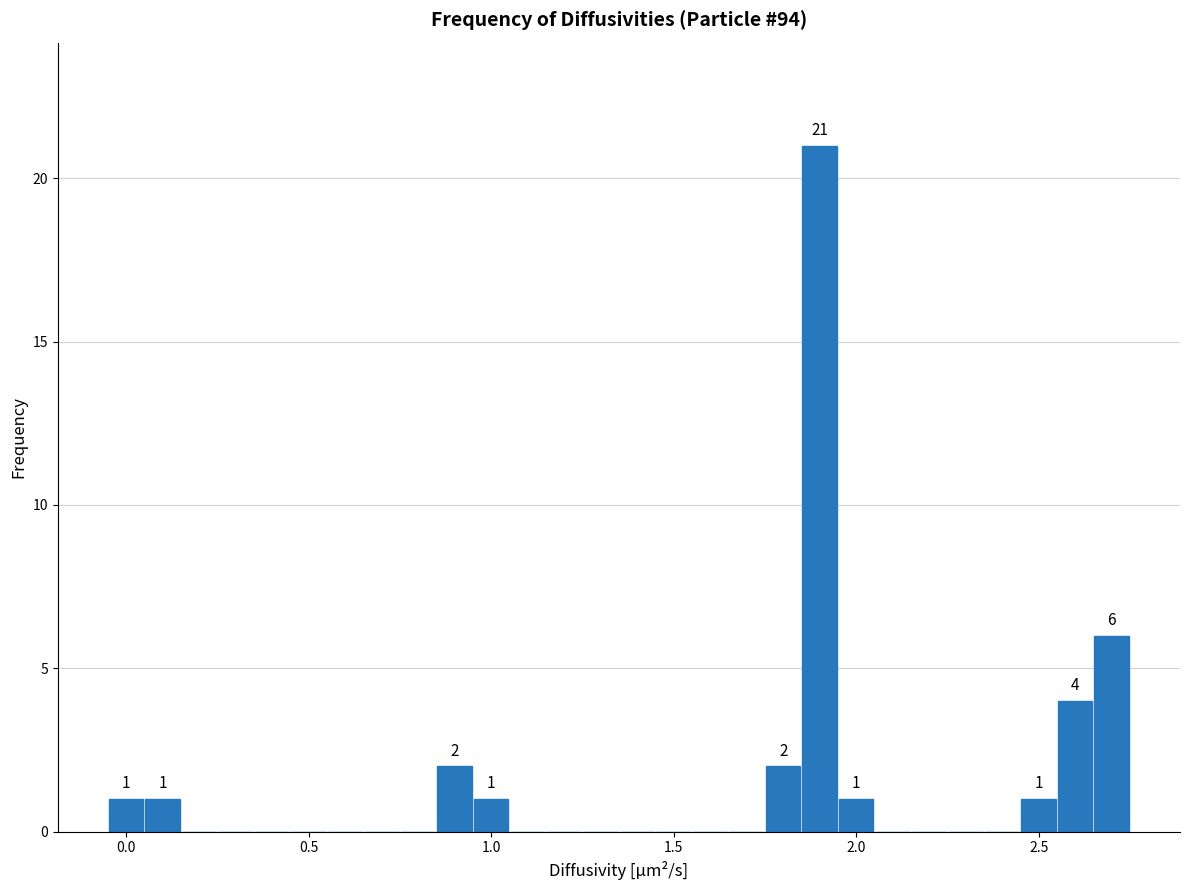

Around what value on the x-axis is the tallest bar? Give the approximate position of its centre, as read against the axis.

1.90